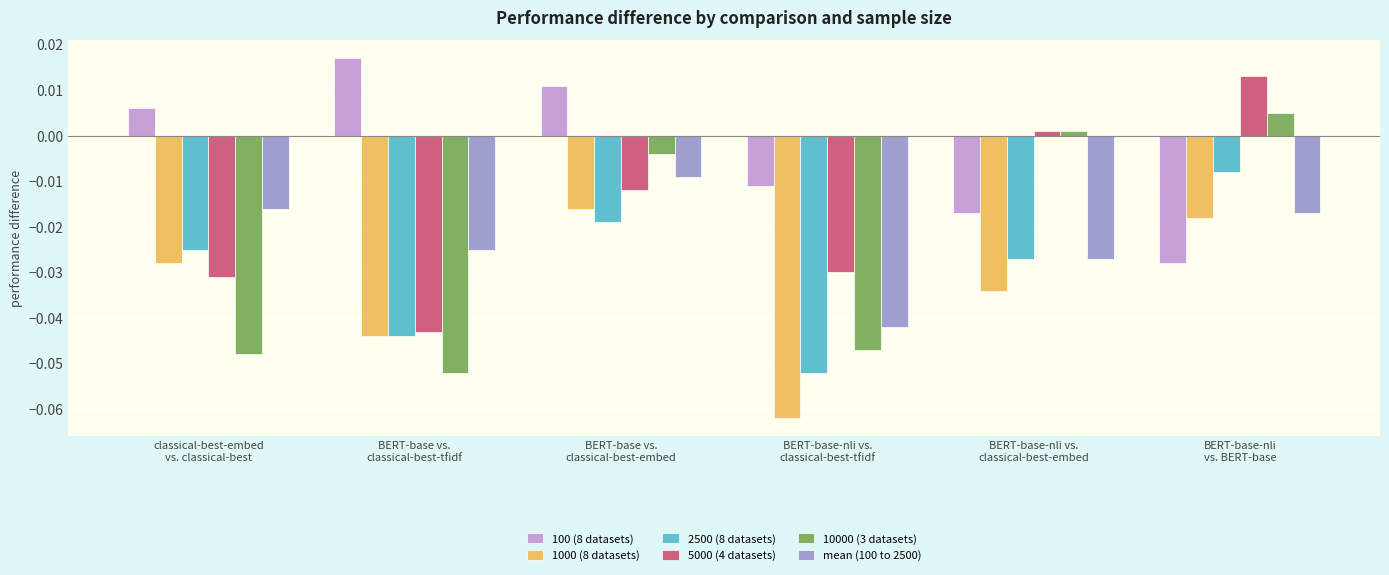

Does the chart contain stacked bars?

No